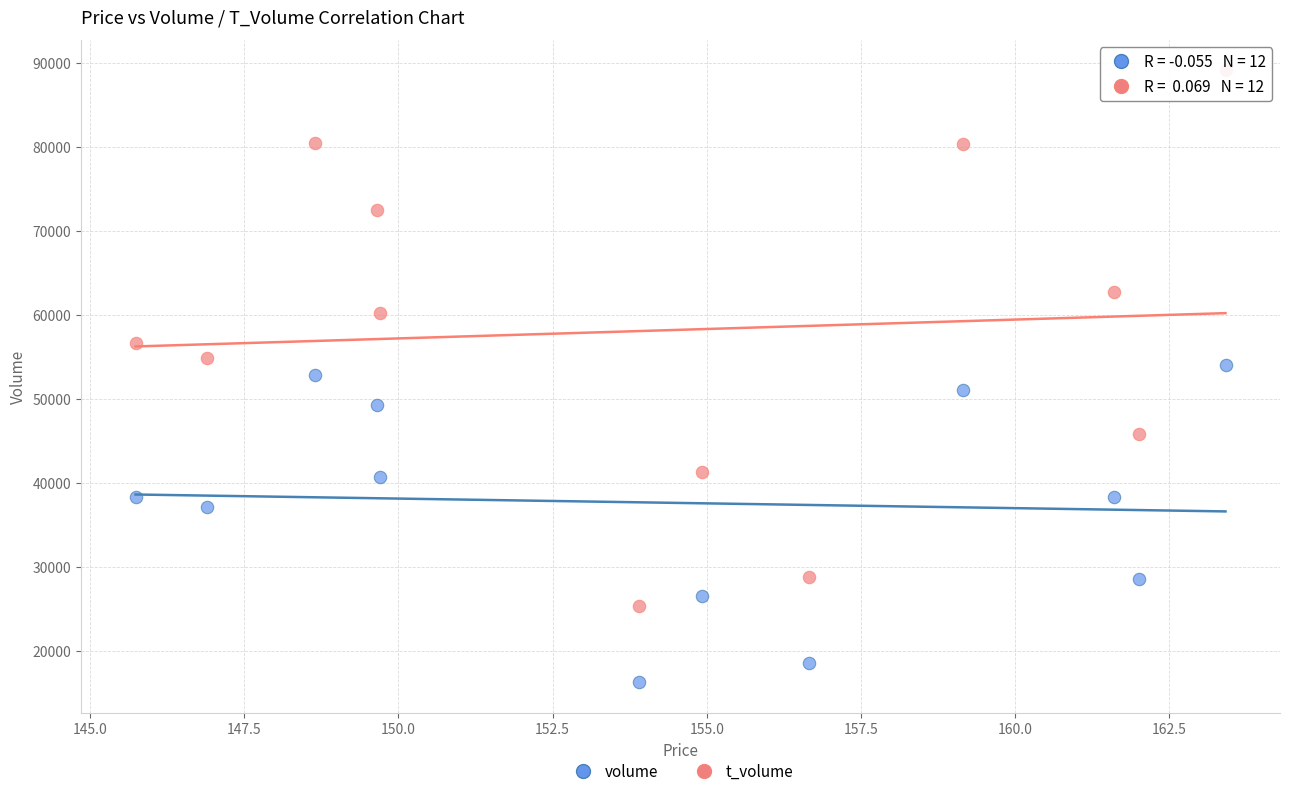

Which series contains the highest Y value?

t_volume